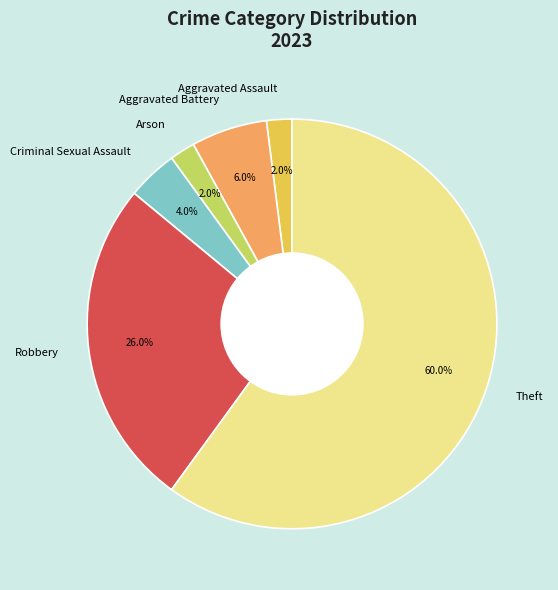

What is the ratio of the value at Criminal Sexual Assault to the value at Aggravated Assault?

2.0